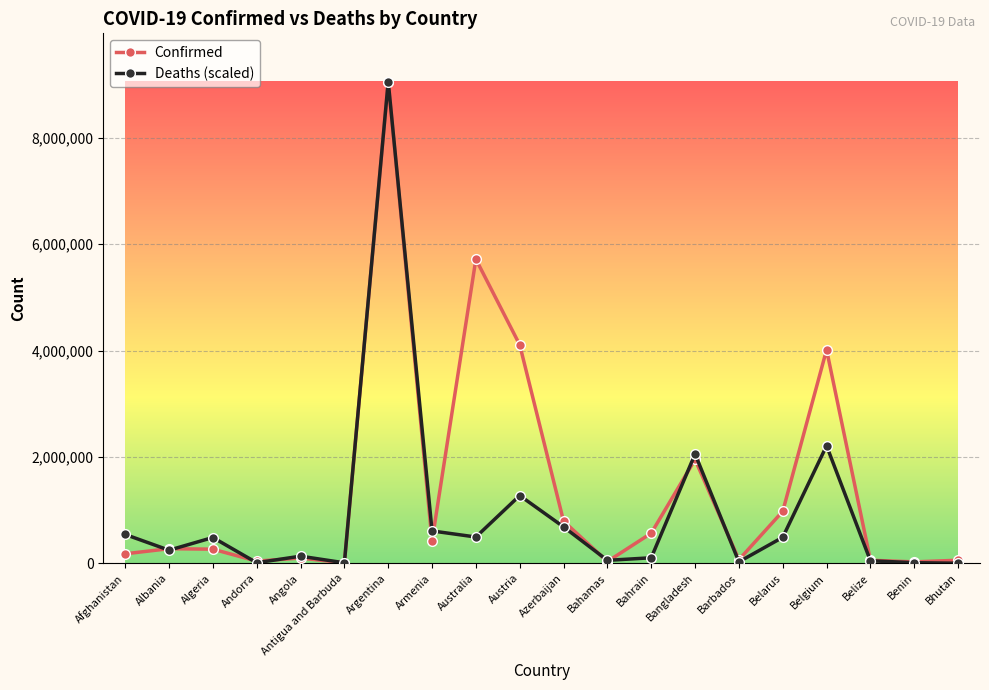

What is the sum of the Confirmed values at Bahamas and Andorra?

74496.0